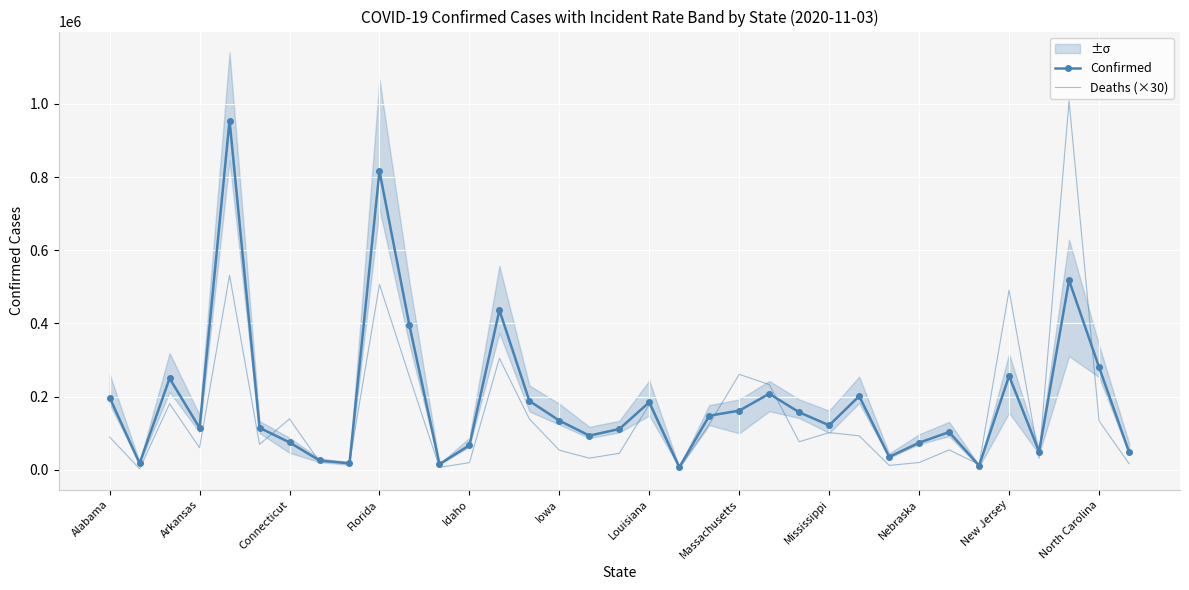

What is the difference between the second highest and minimum values in the Deaths (×30) series?

529380